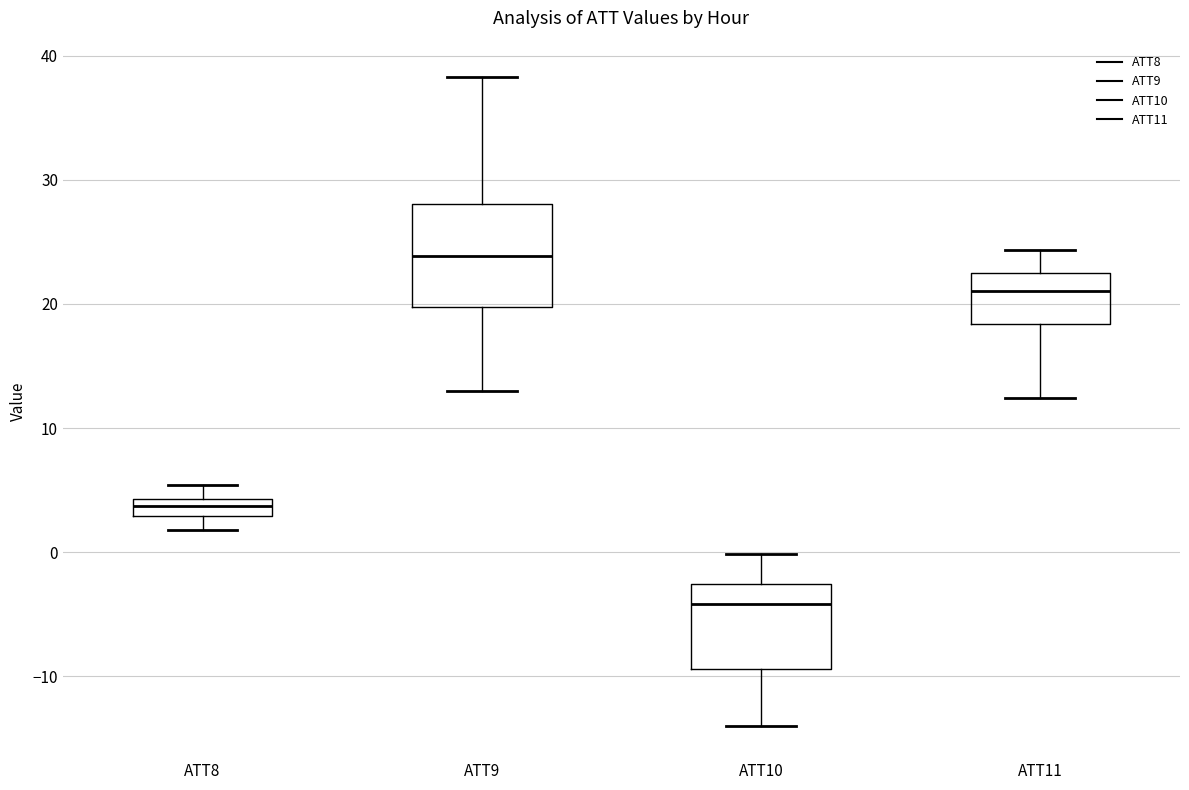

Which box's median line is the highest?

ATT9